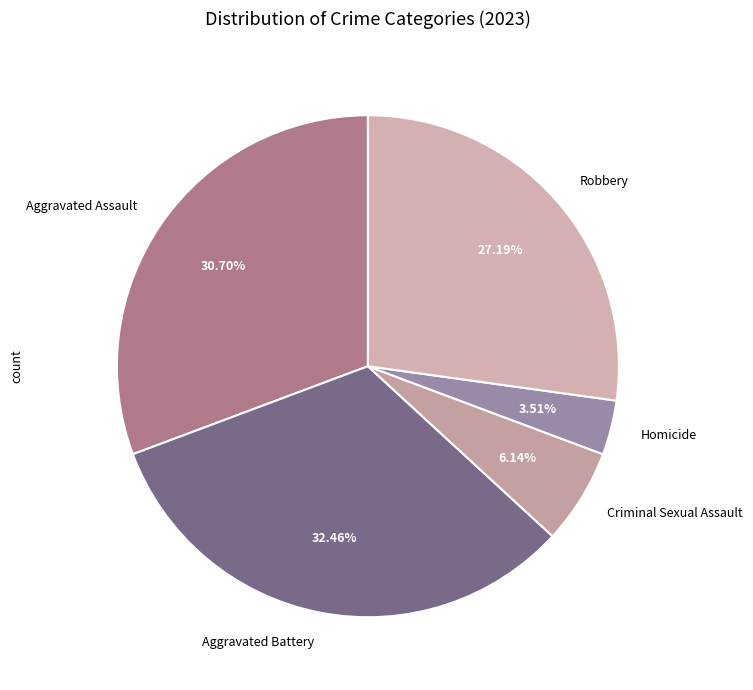

Between Homicide and Aggravated Assault, which is larger?

Aggravated Assault